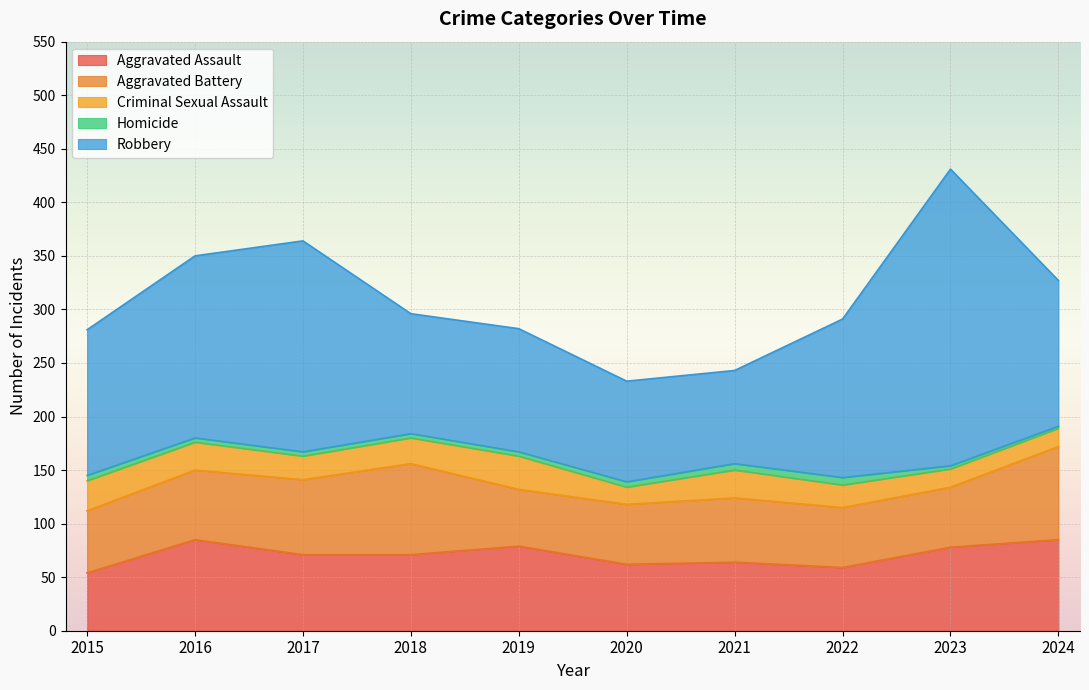

What is the total value across all series at 2021?

243